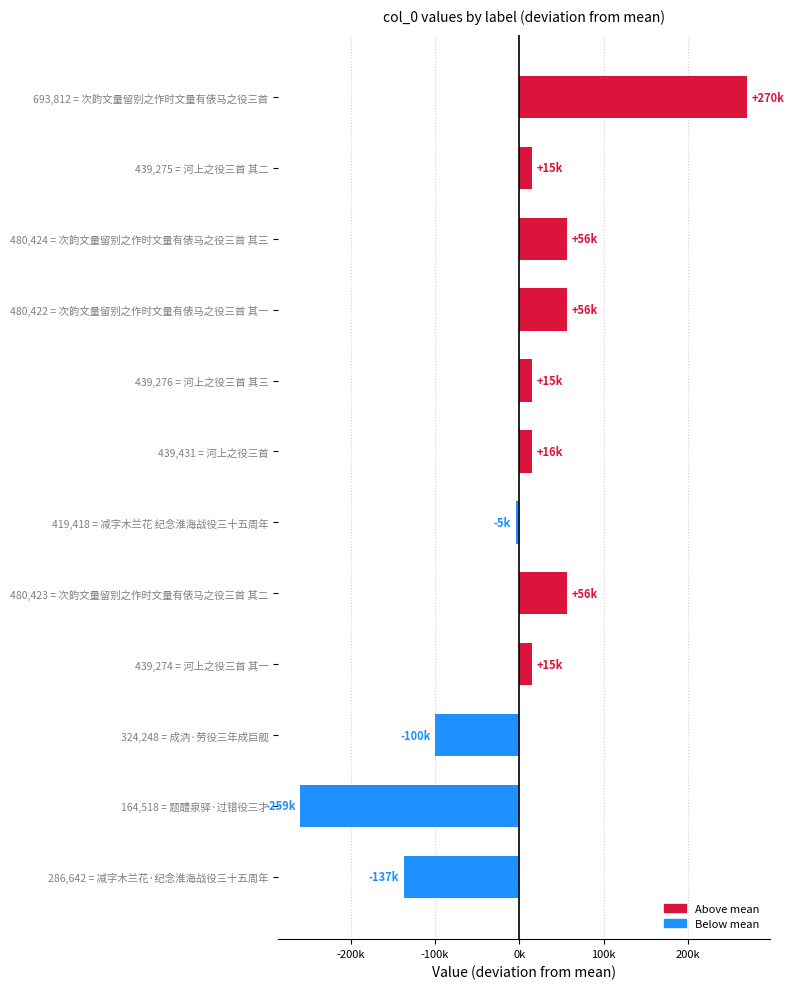

Which category has the highest value across all series?

693,812 = 次韵文量留别之作时文量有俵马之役三首